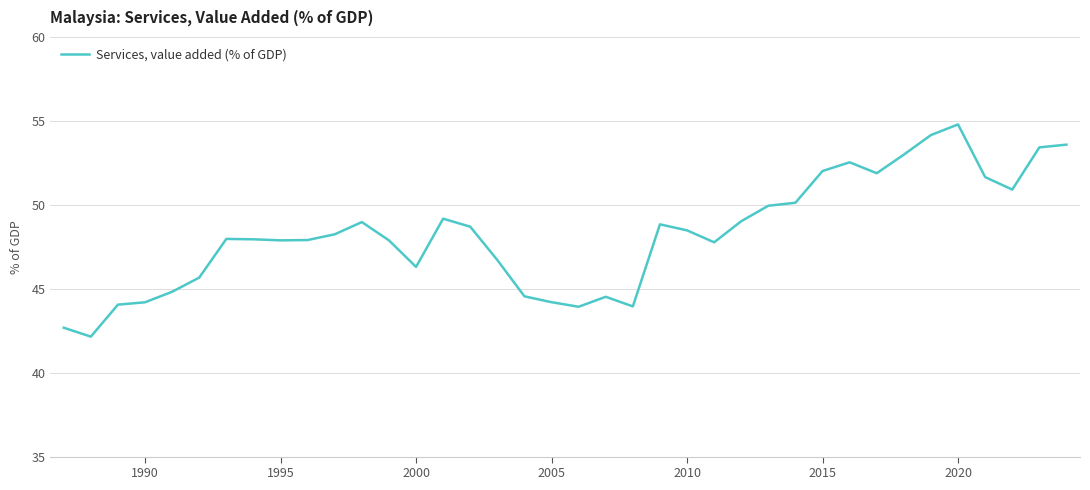

What is the difference between the maximum and minimum values?

12.6